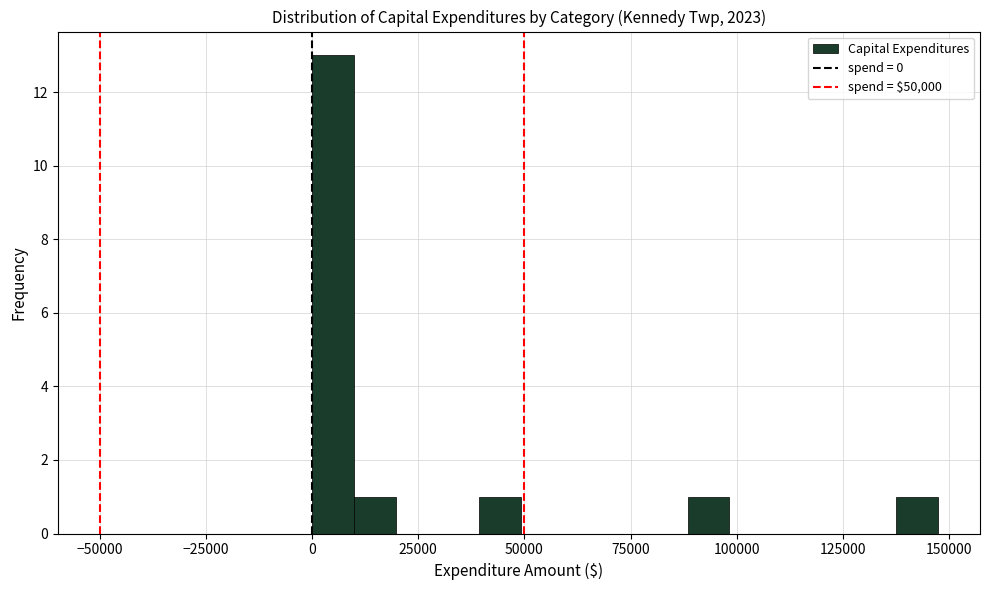

Read against the x-axis, roughly where is the centre of the tallest bar?

5000